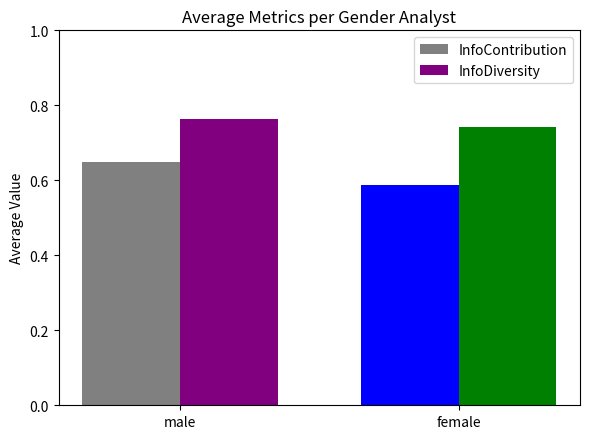

Count the number of categories in the chart.

2